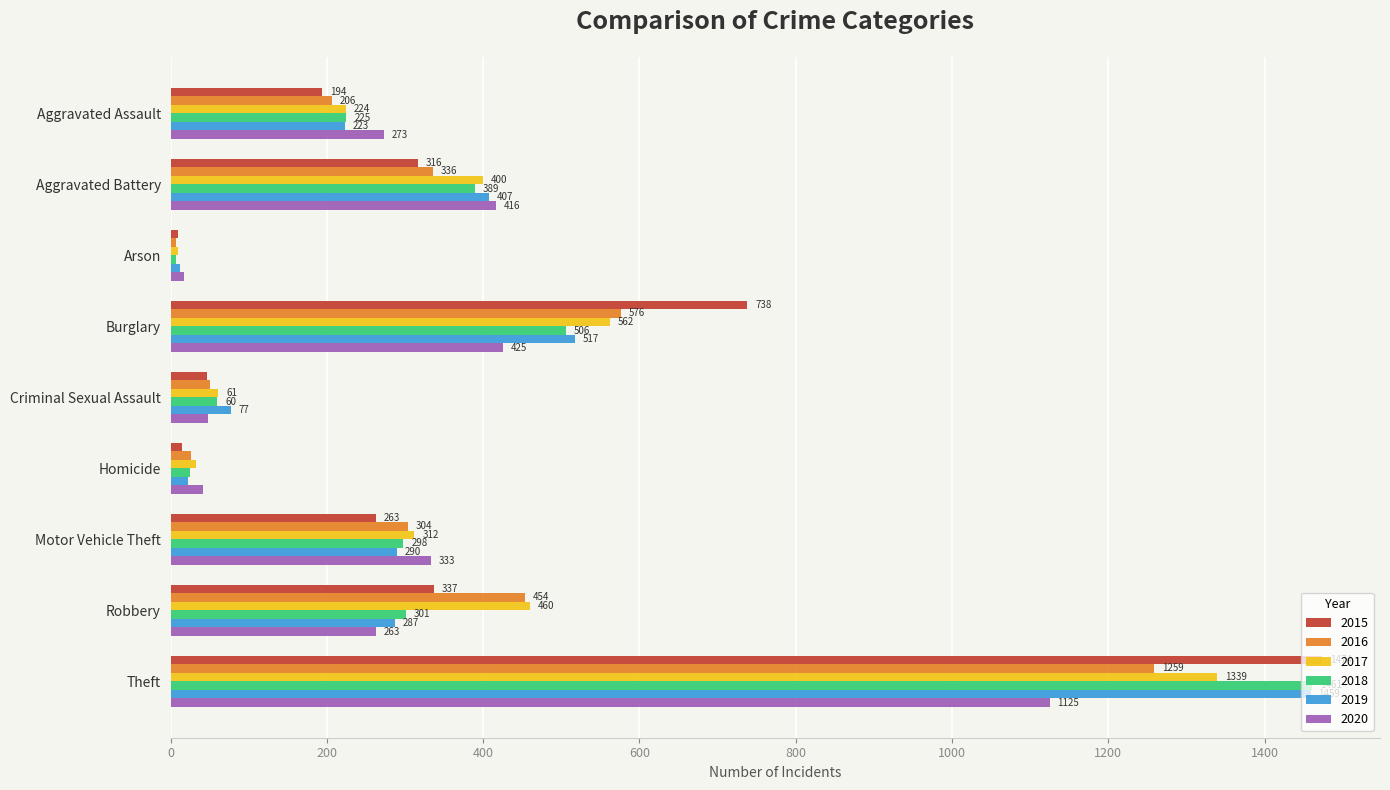

List the series in order of their peak value, highest first.

2015, 2018, 2019, 2017, 2016, 2020